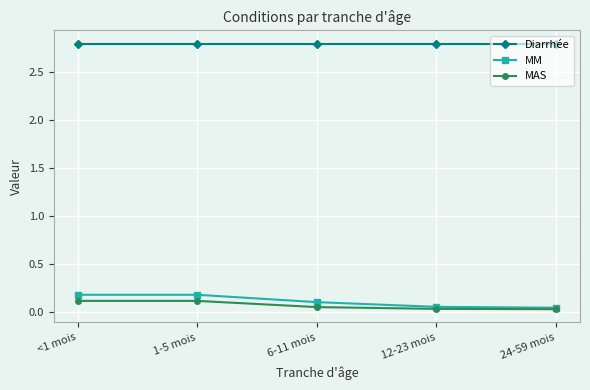

True or false: MAS and Diarrhée intersect in this chart.

False